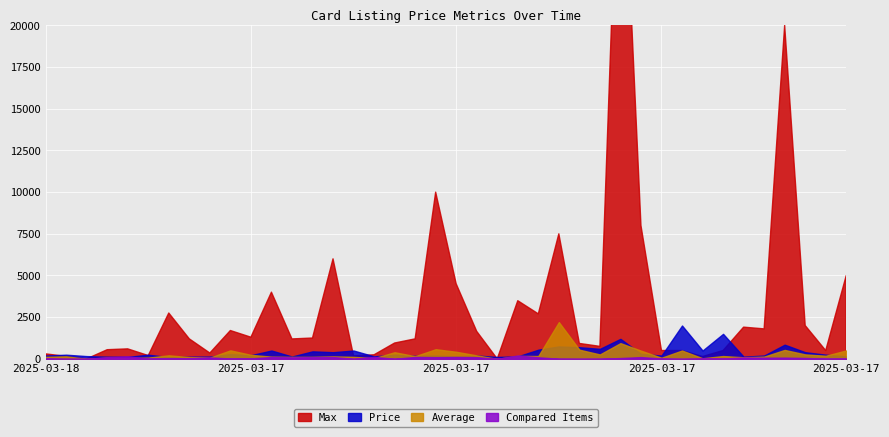

At how many categories does at least one series exceed 12408?

2